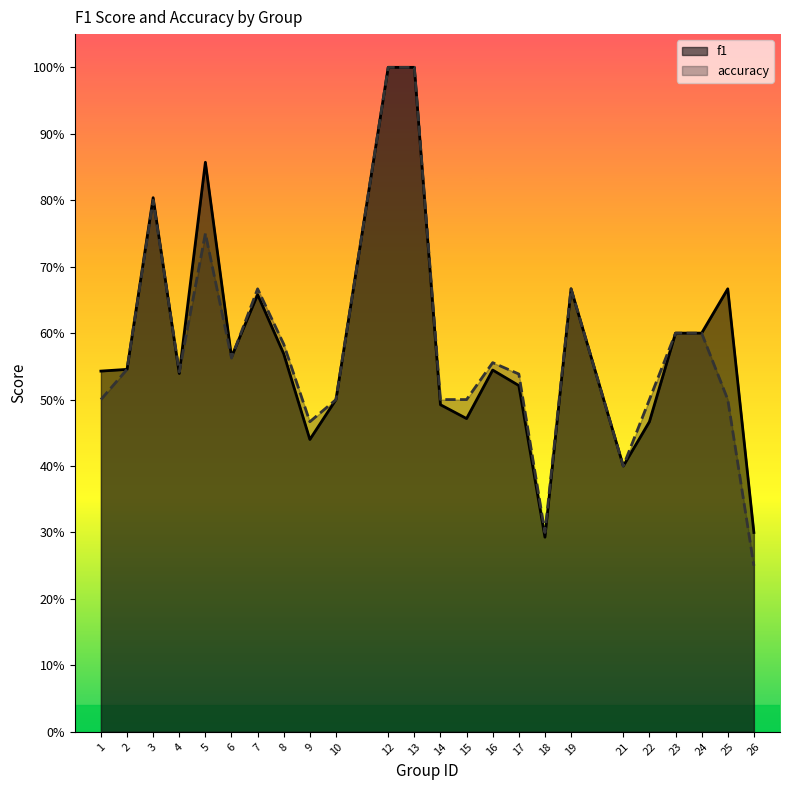

Reading left to right, what are all the values shown in this chart?

f1: 0.5	0.5	0.8	0.5	0.9	0.6	0.7	0.6	0.4	0.5	1.0	1.0	0.5	0.5	0.5	0.5	0.3	0.7	0.4	0.5	0.6	0.6	0.7	0.3
accuracy: 0.5	0.5	0.8	0.5	0.8	0.6	0.7	0.6	0.5	0.5	1.0	1.0	0.5	0.5	0.6	0.5	0.3	0.7	0.4	0.5	0.6	0.6	0.5	0.2